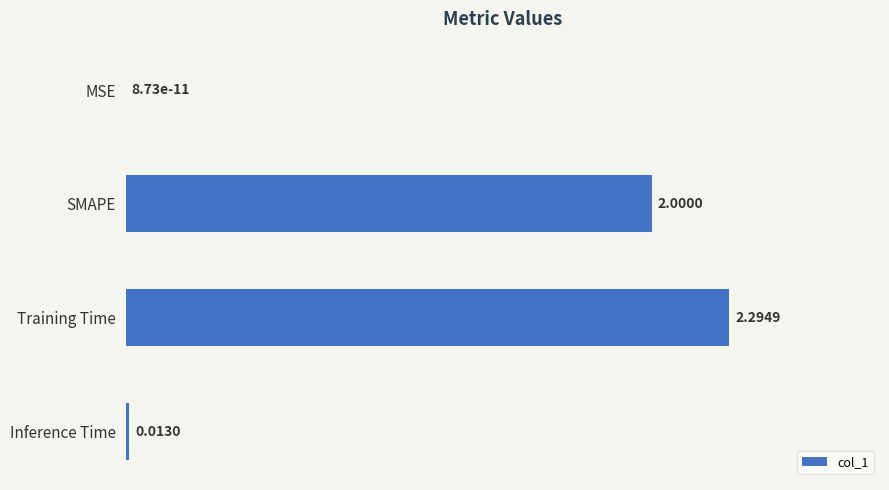

What is the sum of the values at MSE and SMAPE?

2.0